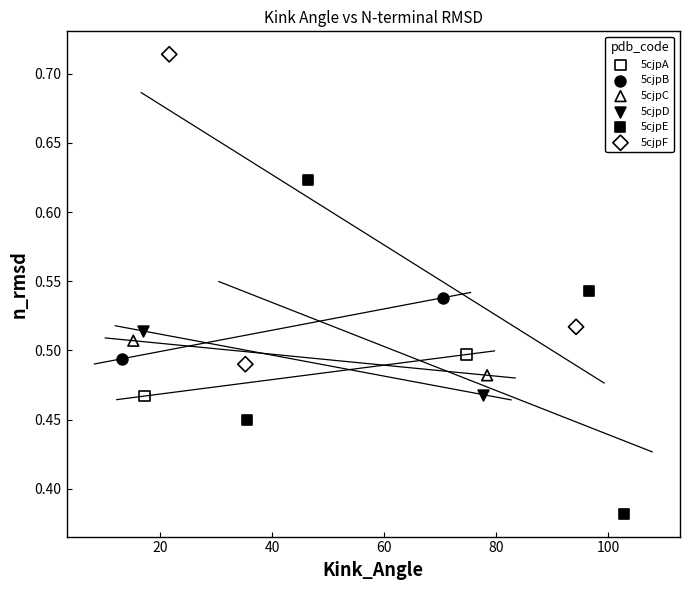

Which series has the largest Y range (max minus min)?

5cjpE